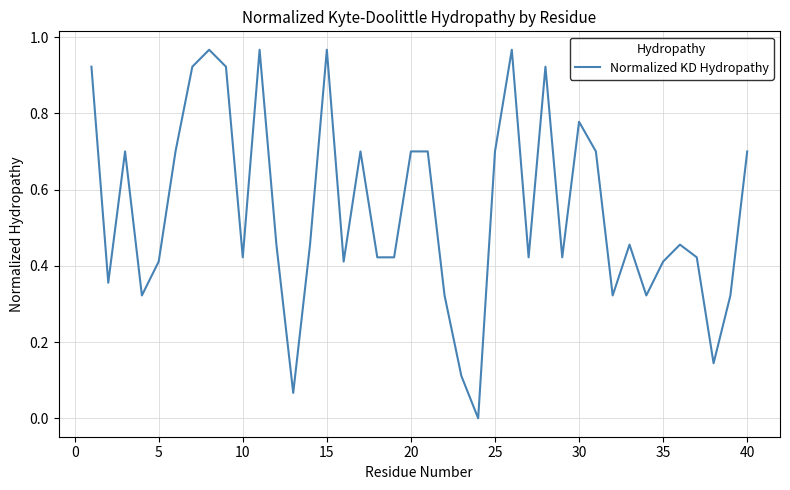

How many distinct data groups are displayed?

1